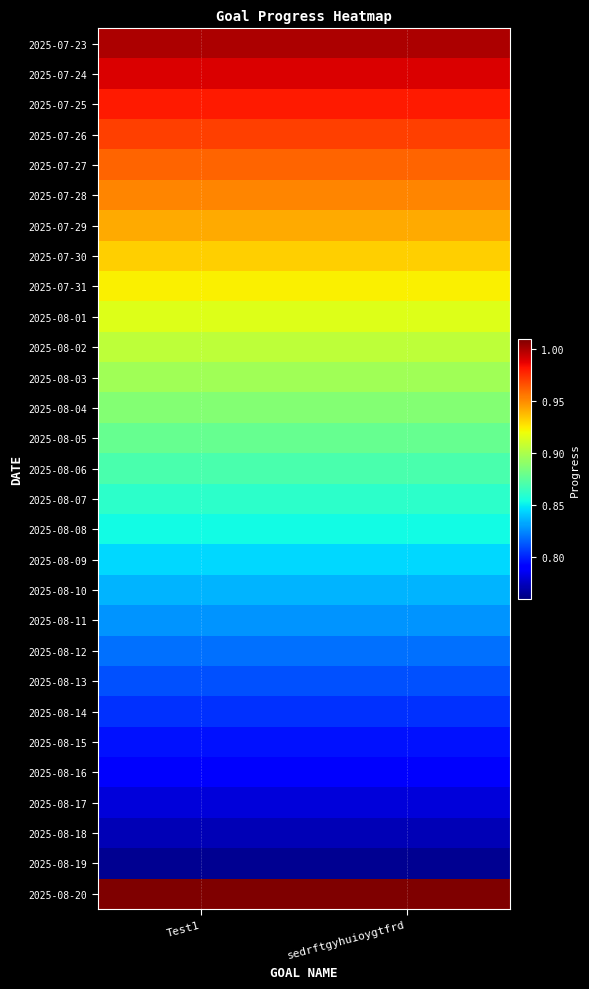

Which category has the lowest value across all series?

Test1